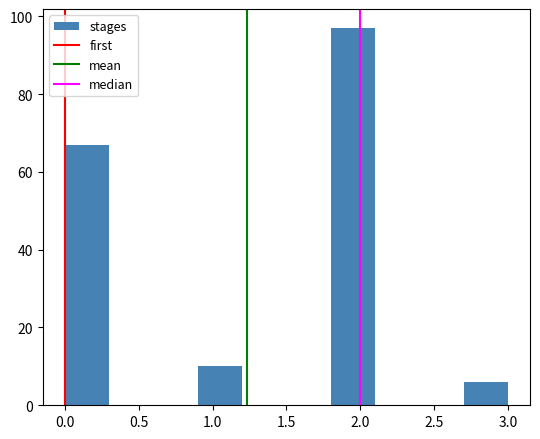

Reading left to right, list every bar in this chart as the range it spans on the x-axis followed by its height. The values are not printed on the chart, so give them approximately, as read against the axis.

0.0 to 0.3: 68
0.3 to 0.6: 0
0.6 to 0.9: 0
0.9 to 1.2: 10
1.2 to 1.5: 0
1.5 to 1.8: 0
1.8 to 2.1: 98
2.1 to 2.4: 0
2.4 to 2.7: 0
2.7 to 3.0: 6